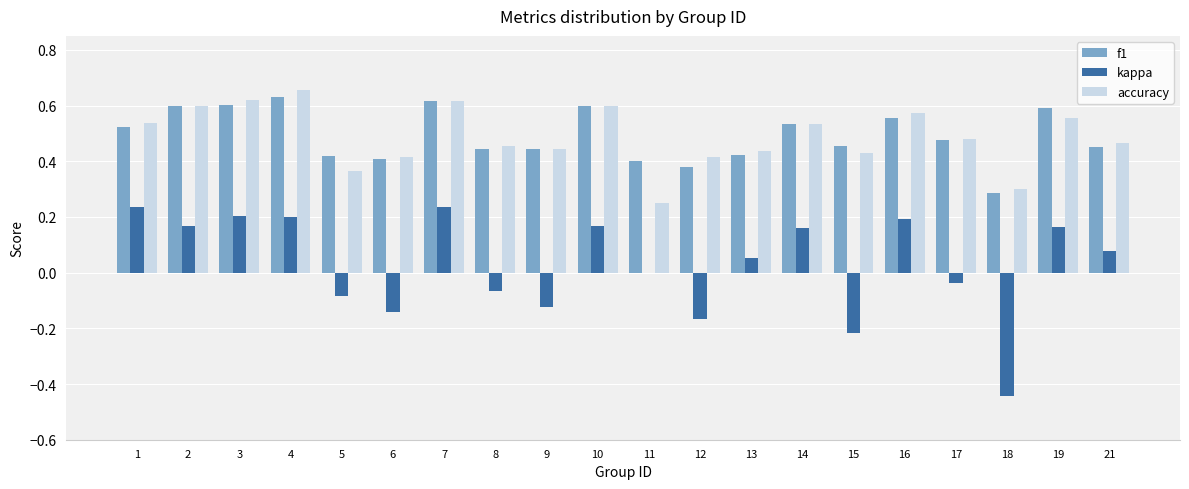

Where does the kappa series first go above 0?

1